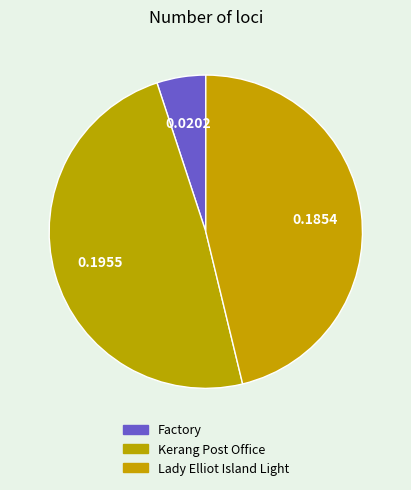

Is Kerang Post Office the majority of the pie?

No